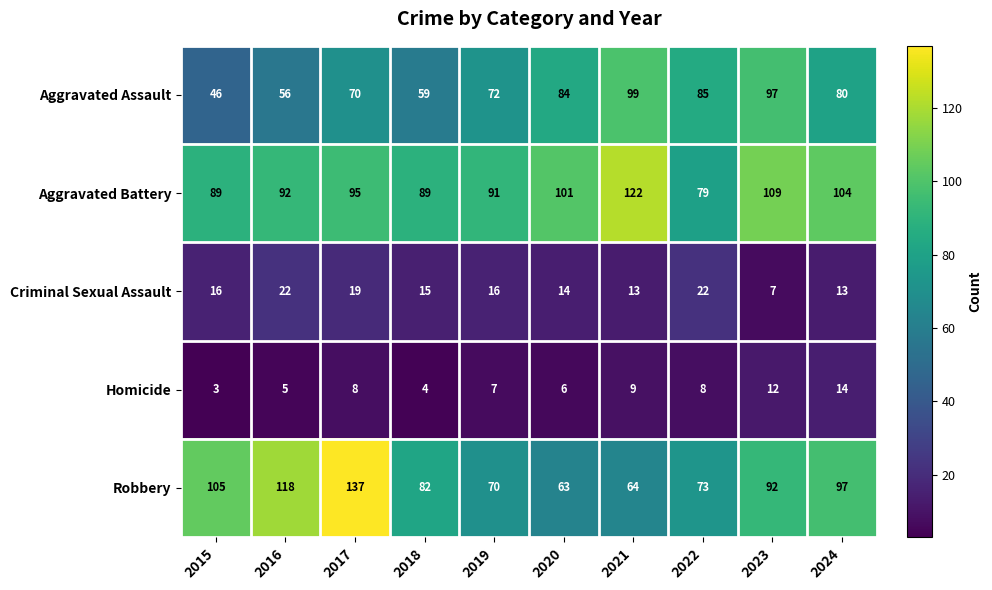

What is the sum of all Criminal Sexual Assault values?

157